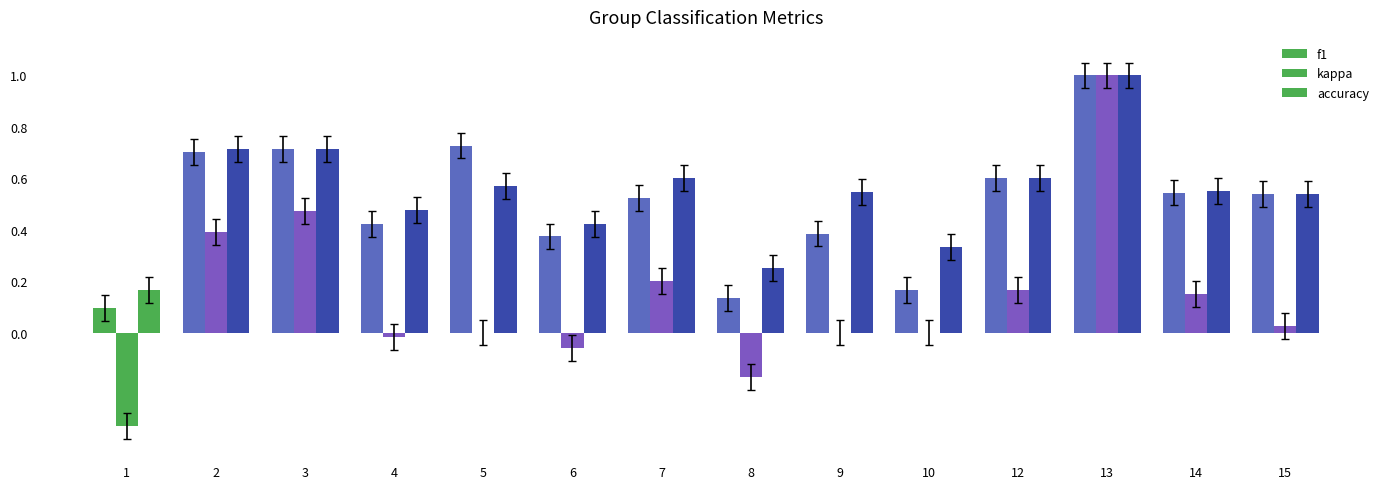

Are the bars horizontal?

No